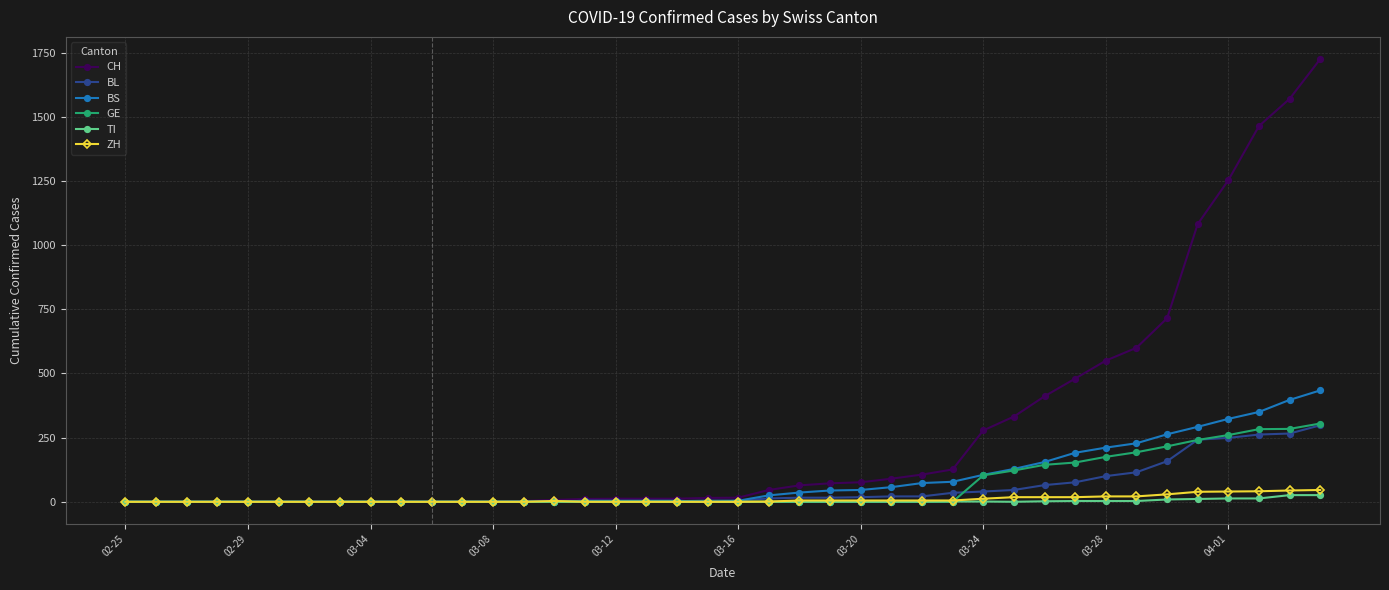

Which series has the largest total across all categories?

CH